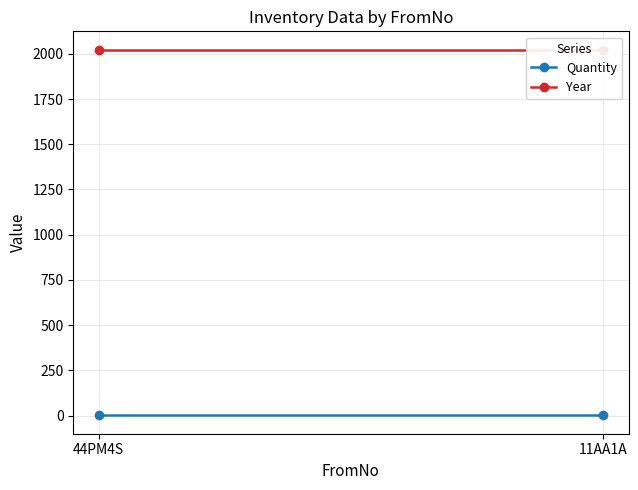

What is the total value across all series at 11AA1A?

2024